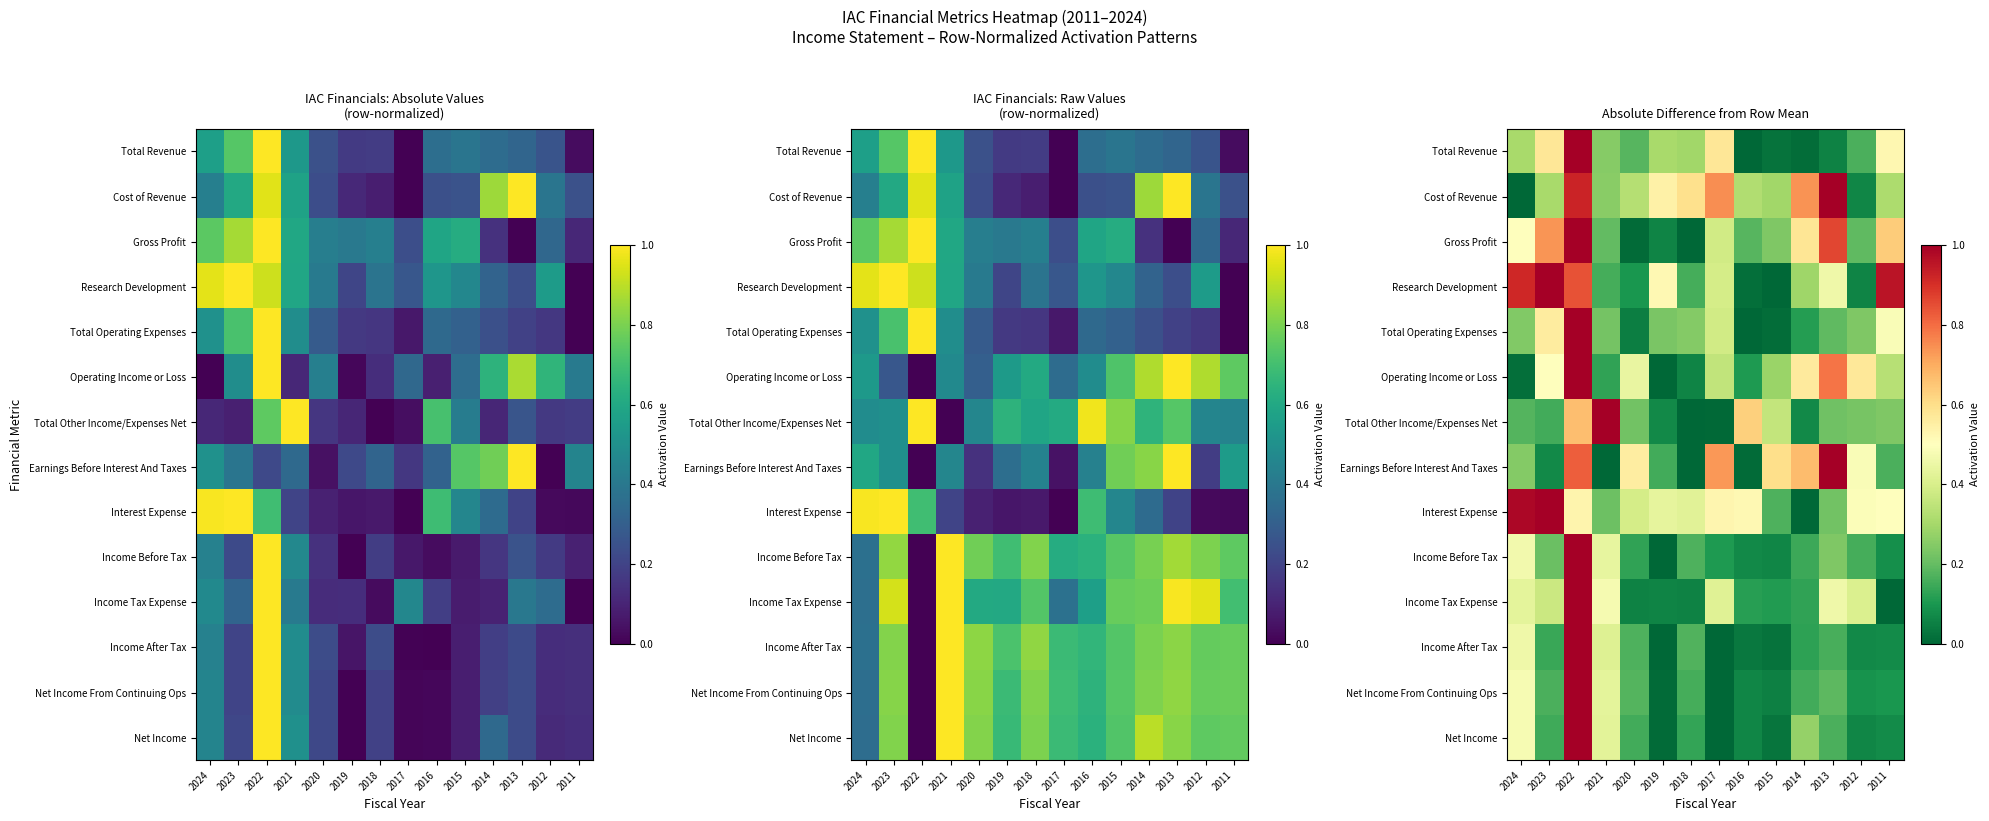

What is the difference between the highest and lowest values at 2012?

0.5